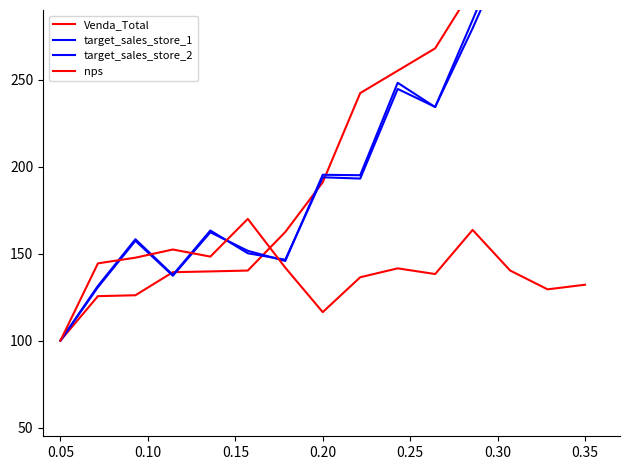

In target_sales_store_2, how many points are higher than both neighbors (excluding endpoints)?

4